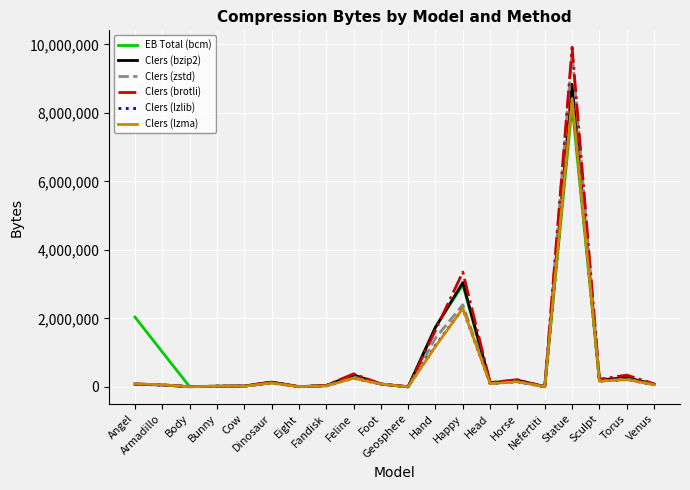

Which series has the widest spread of values?

Clers (brotli)